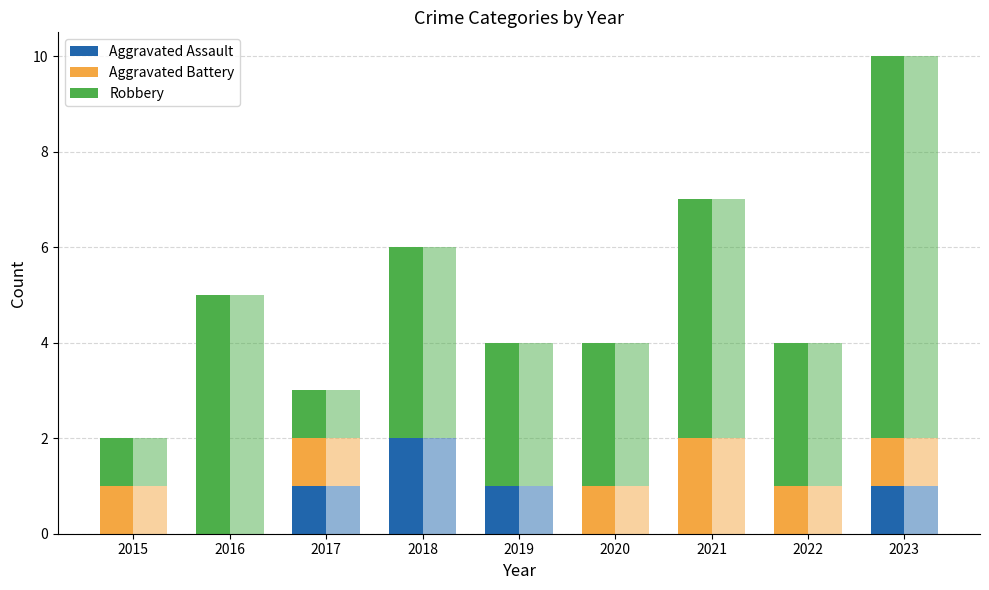

At which category is the sum across all series the highest?

2023